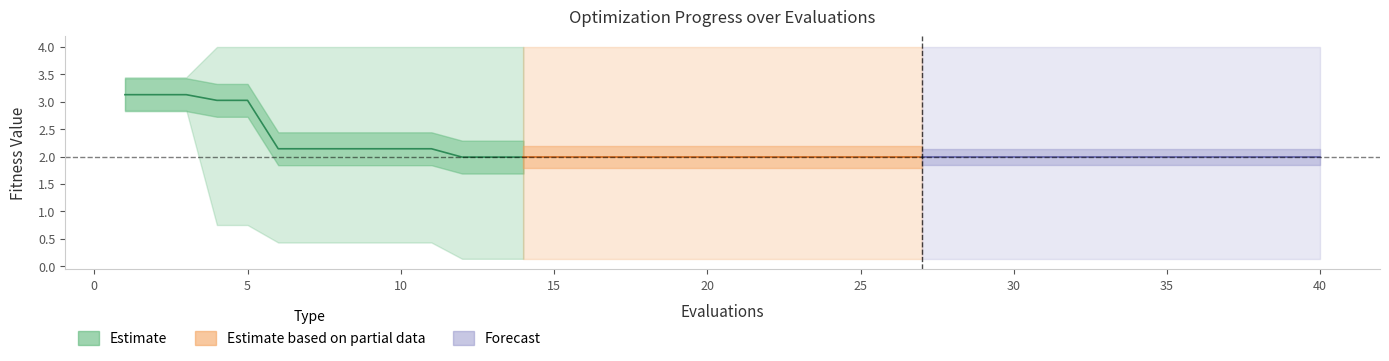

What is the difference between the highest and lowest values at 25?

0.2